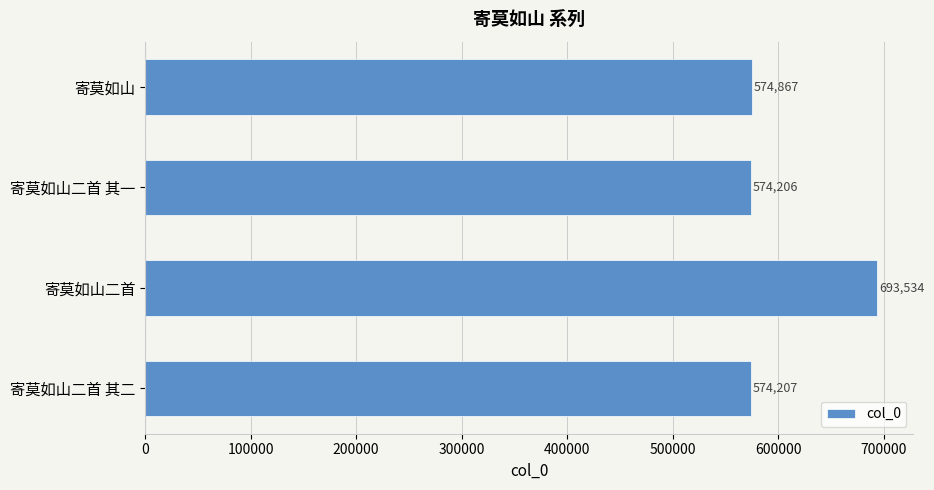

The chart shows a value of 693534 at 寄莫如山二首. True or false?

True